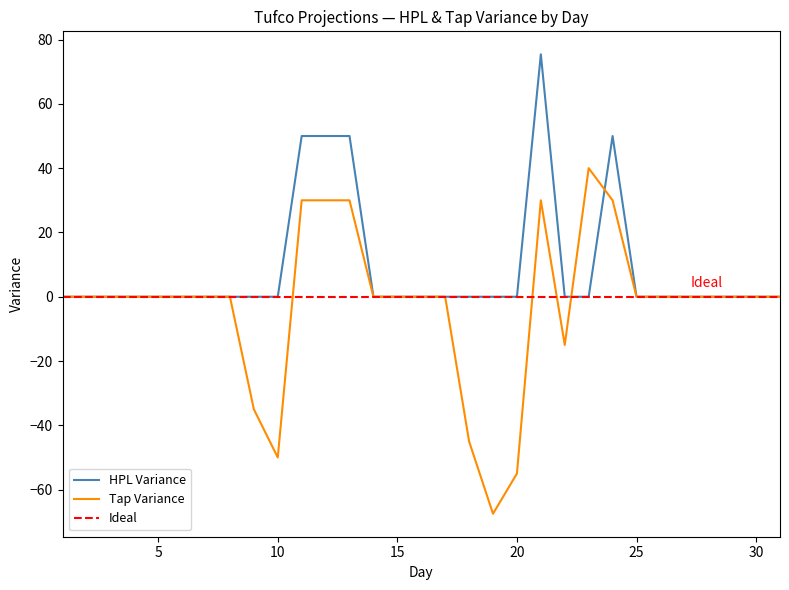

The value of Tap Variance at 13 is 48.0. True or false?

False